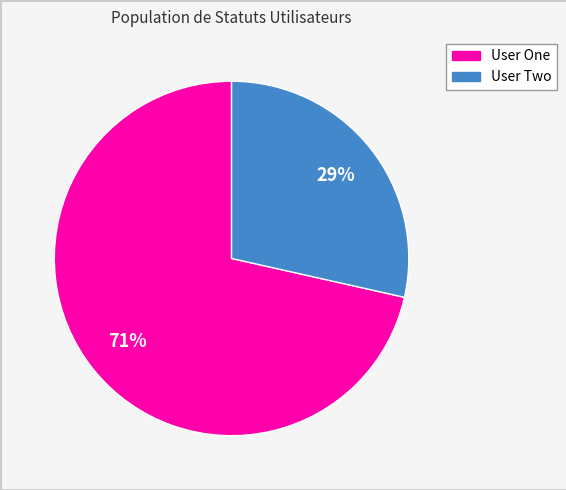

How many slices are in this pie chart?

2